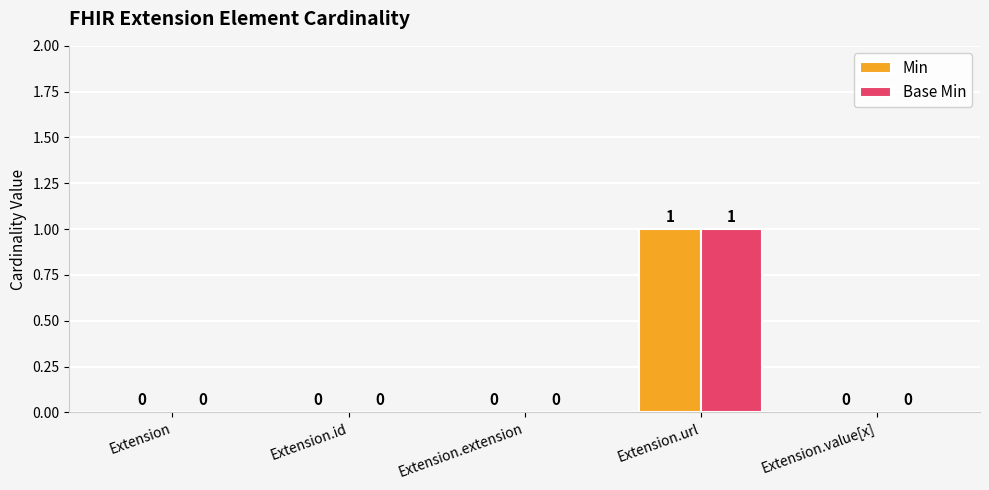

Which label corresponds to the largest value in the chart?

Extension.url